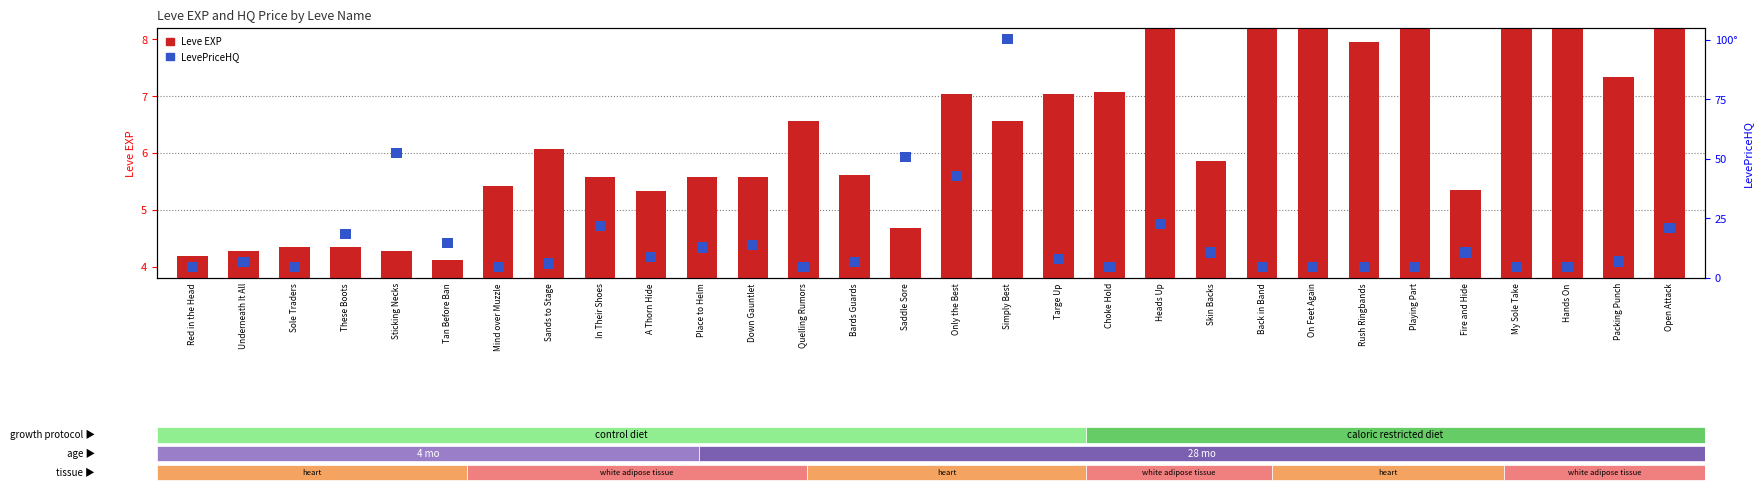

Are the bars horizontal?

No